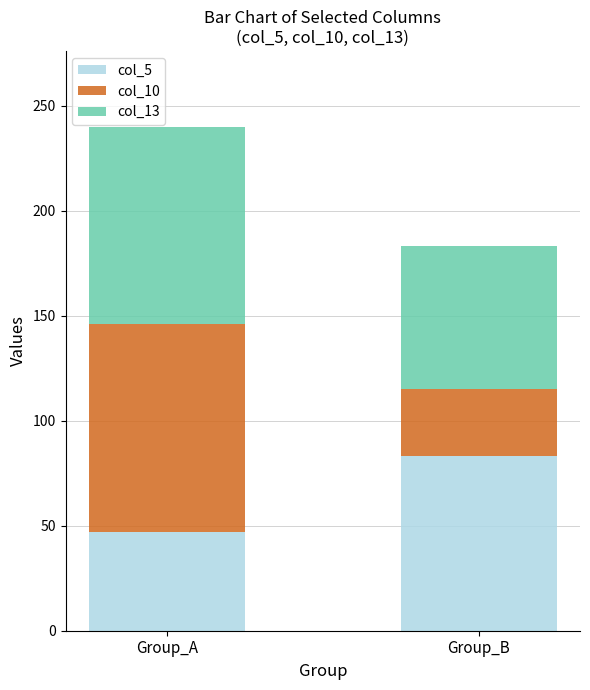

How many data points in col_5 are less than 83?

1